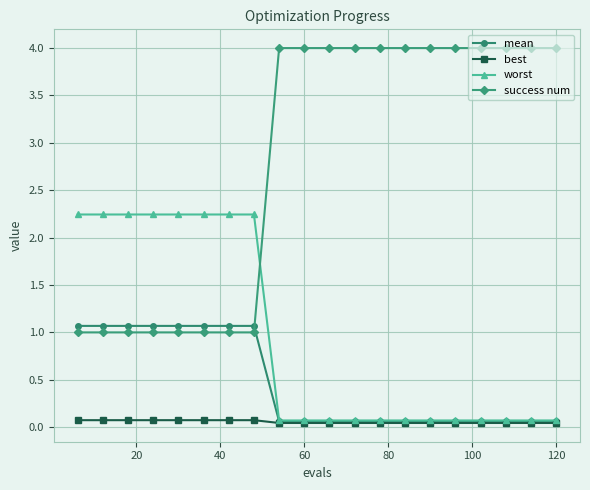

How many times do mean and success num cross each other?

1